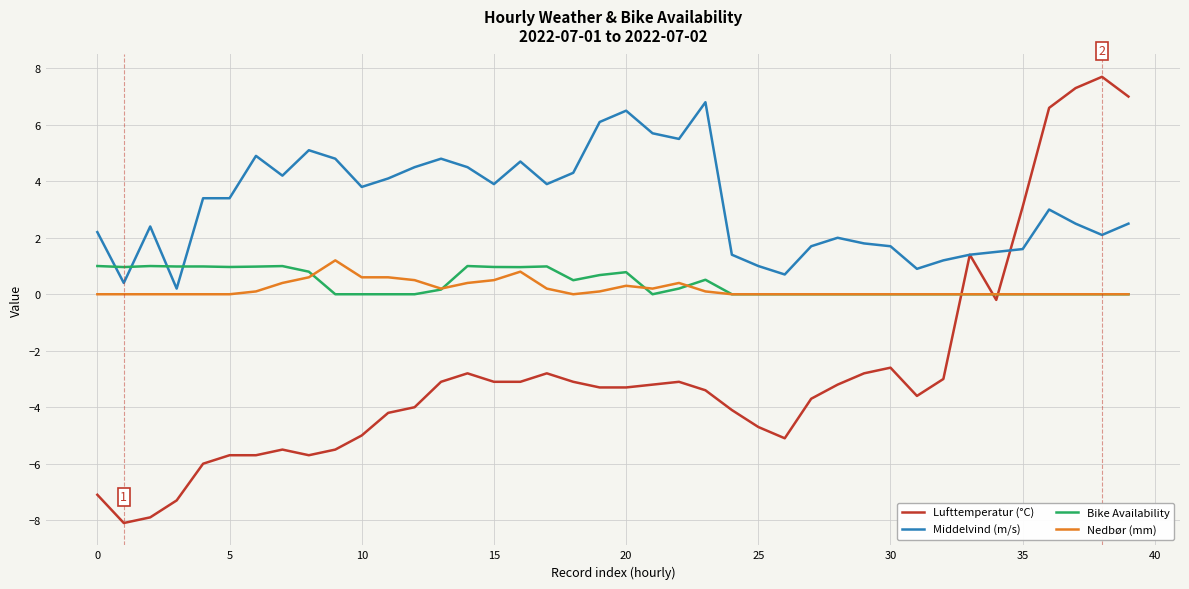

True or false: Bike Availability and Lufttemperatur (°C) intersect in this chart.

True